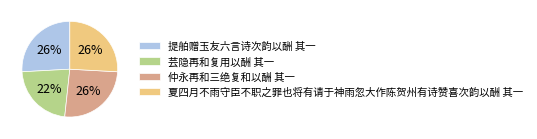

Is there a majority slice in this chart?

No